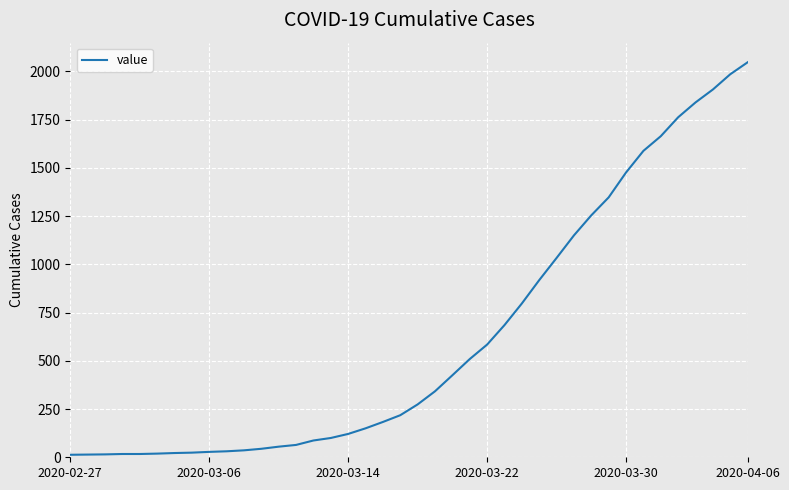

What is the difference between the maximum and minimum values?

2034